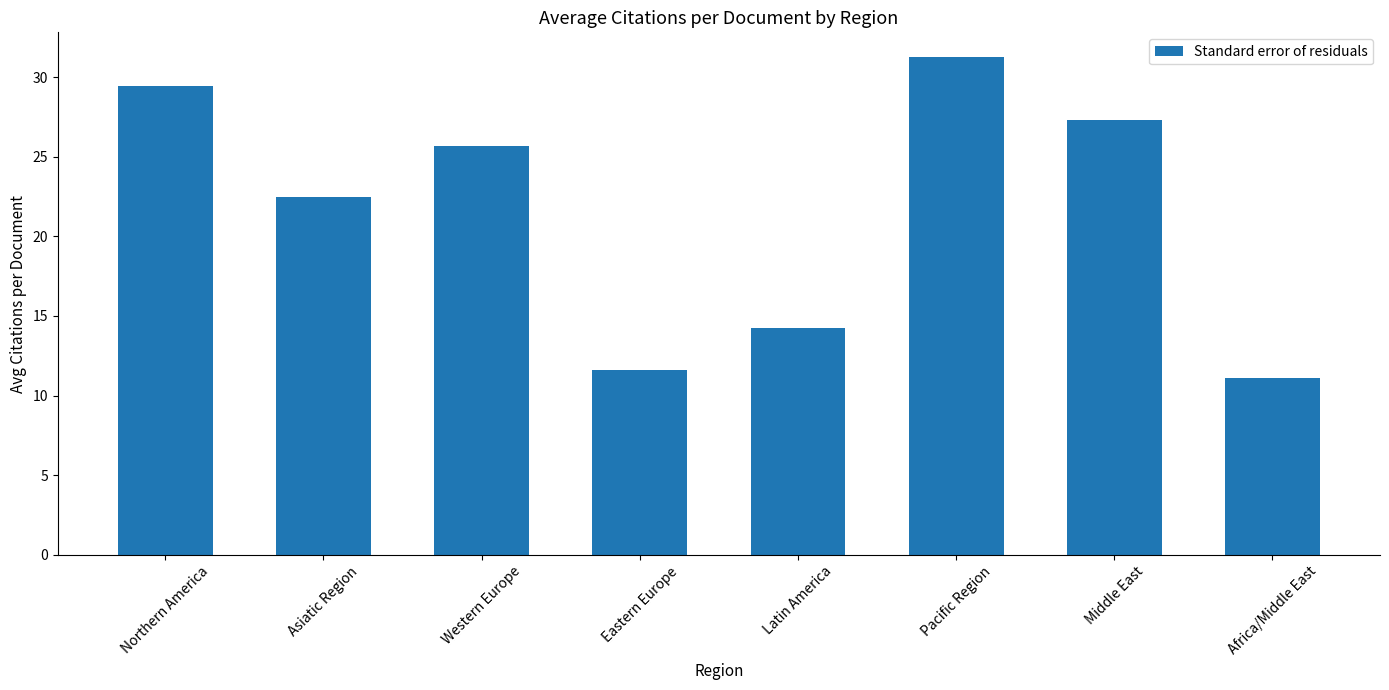

The value at Eastern Europe is 7.7. True or false?

False